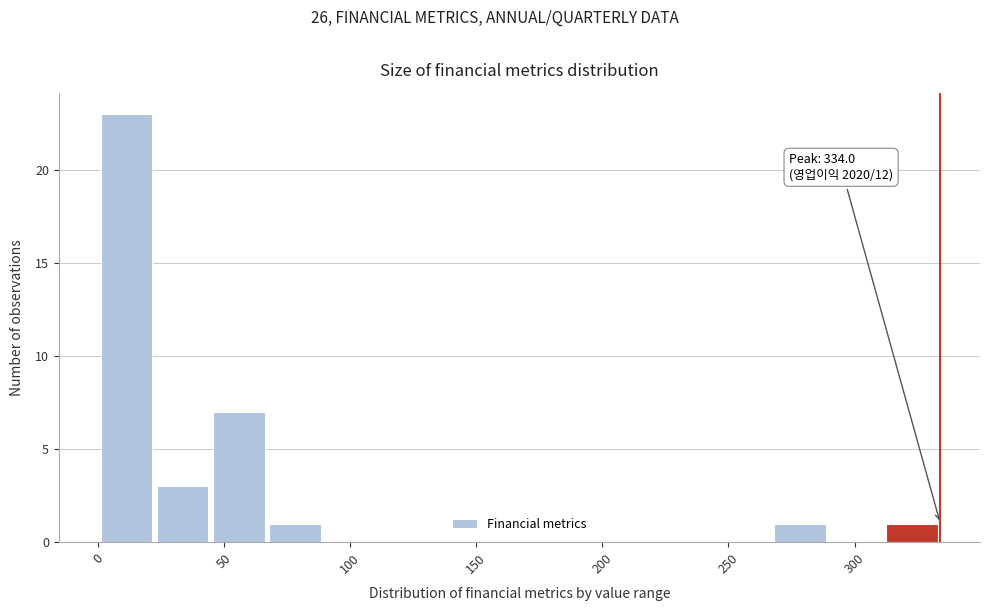

Over which range of the x-axis is the bar tallest?

0 to 20